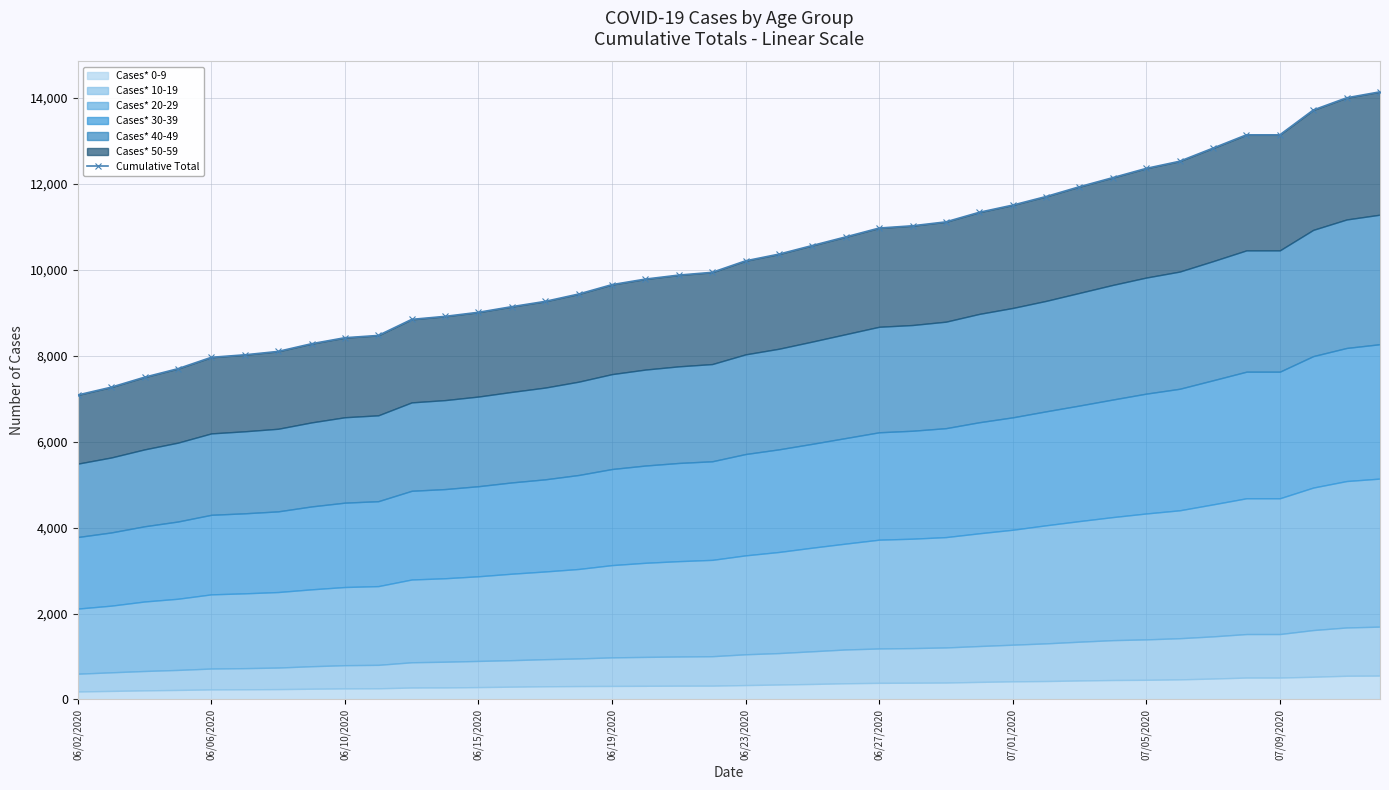

True or false: the data shows 8848 at 10.

True